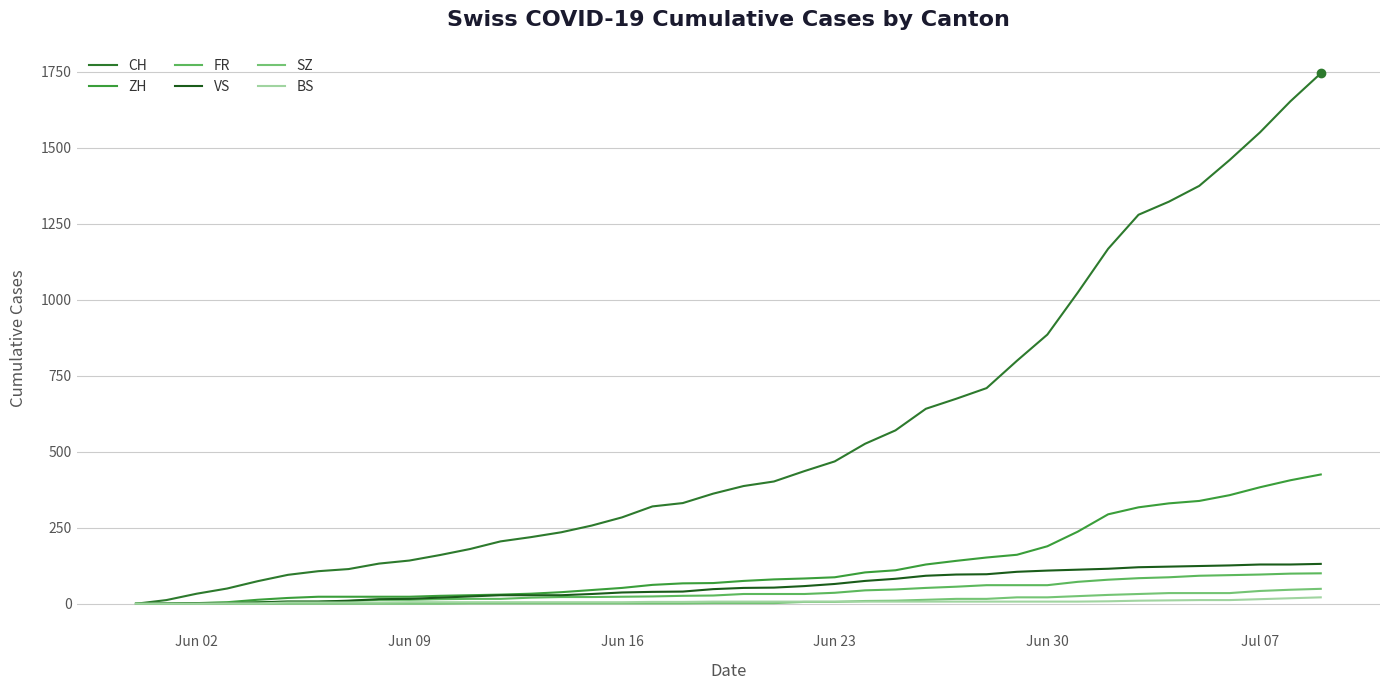

At how many categories does at least one series exceed 691?

12